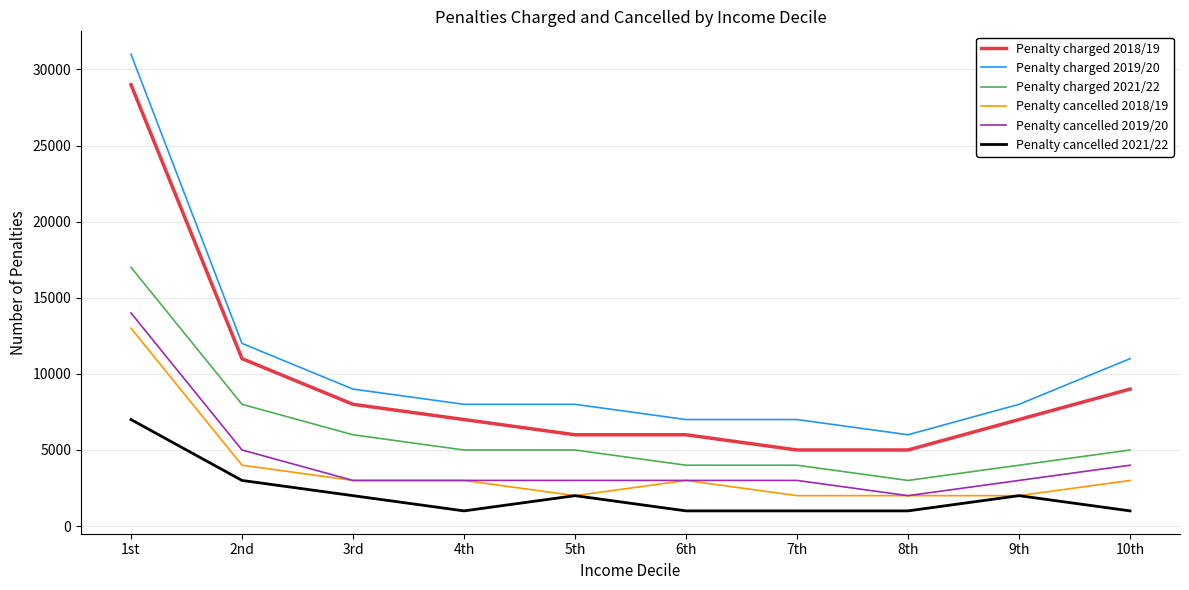

What is the spread (max minus min) of values at 4th?

7000